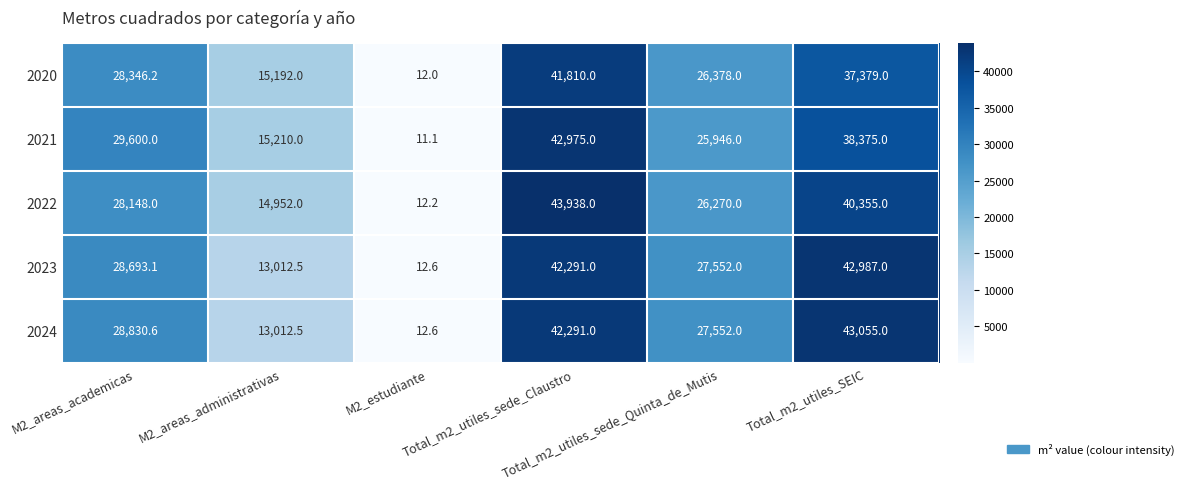

What is the minimum value shown in the chart?

11.1